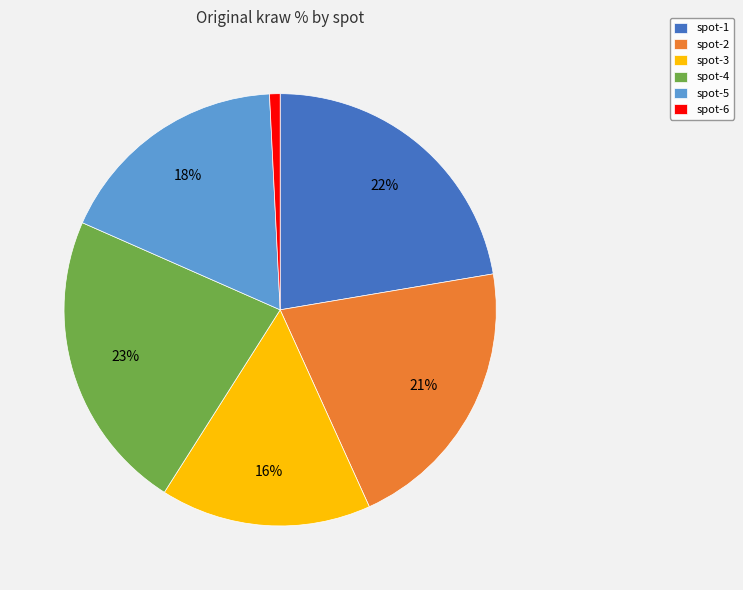

Is spot-4 the majority of the pie?

No